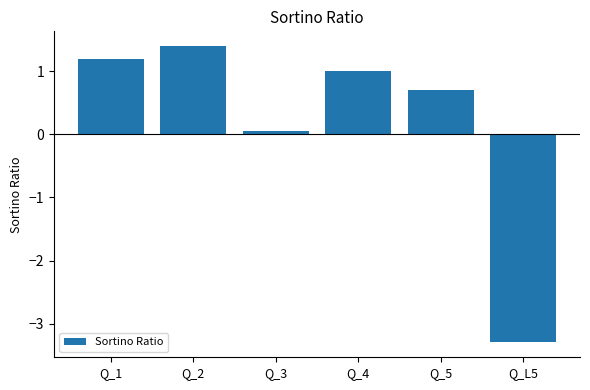

Reading left to right, transcribe all the data shown in this chart.

1.2	1.4	0.1	1.0	0.7	-3.3